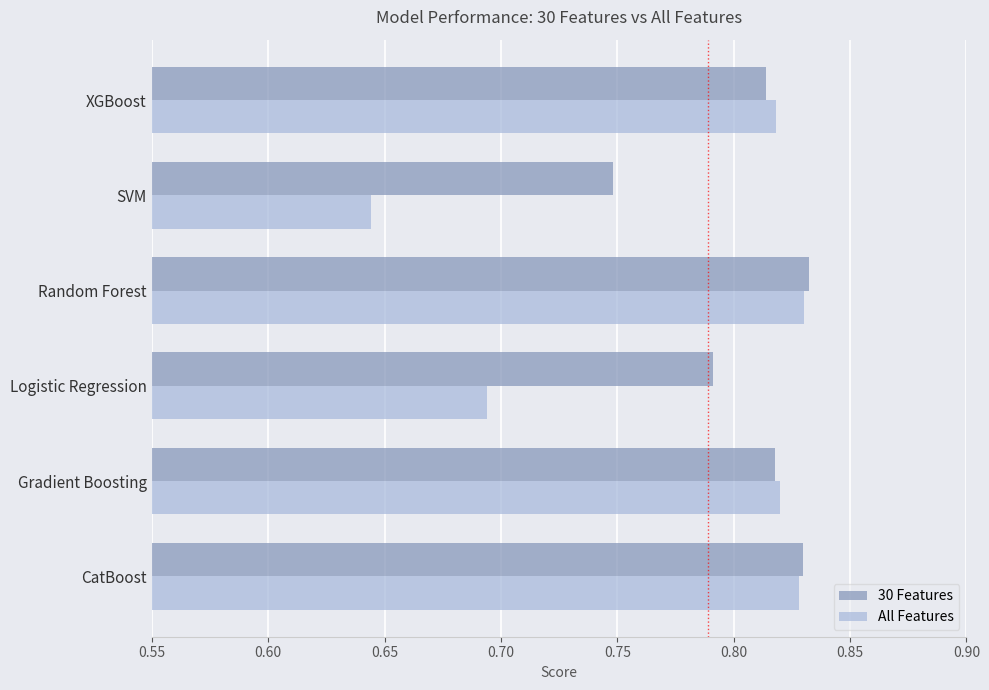

Is it true that All Features equals 1.4 at Gradient Boosting?

False